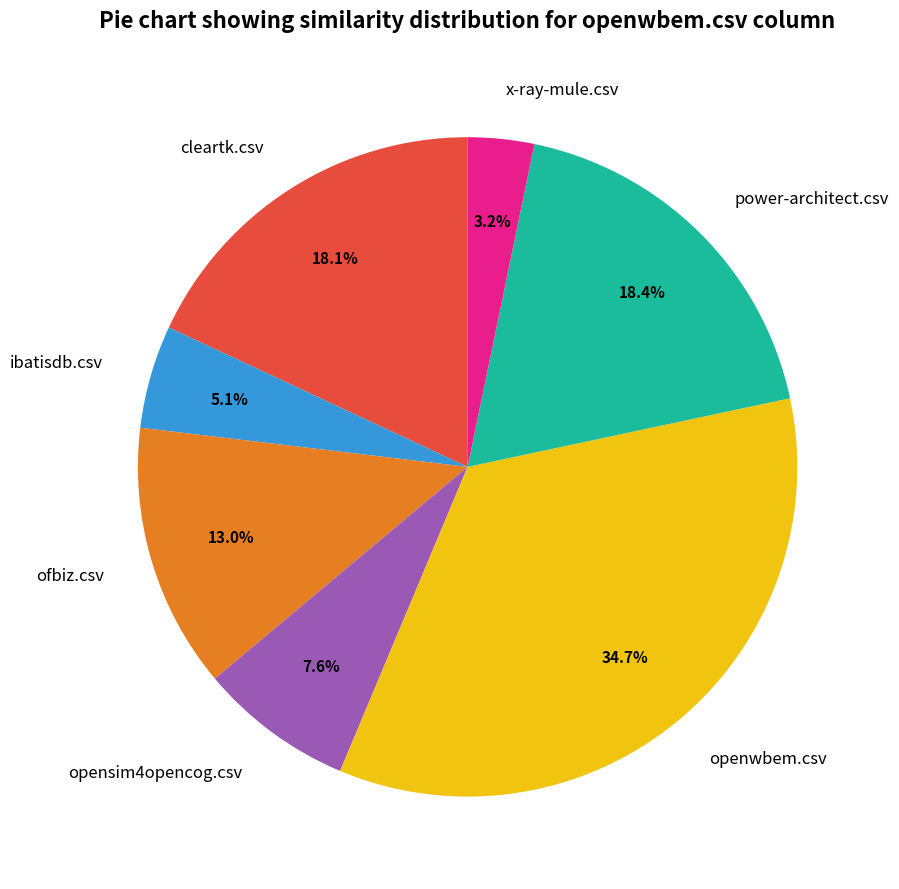

Does ofbiz.csv represent more than half of the total?

No